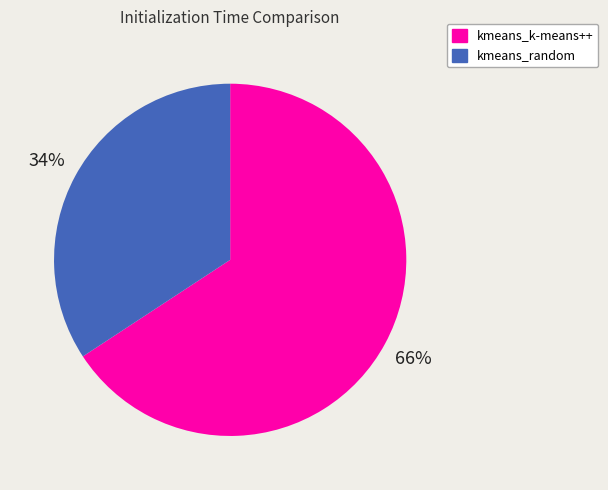

Is the sum of kmeans_k-means++ and kmeans_random greater than half?

Yes